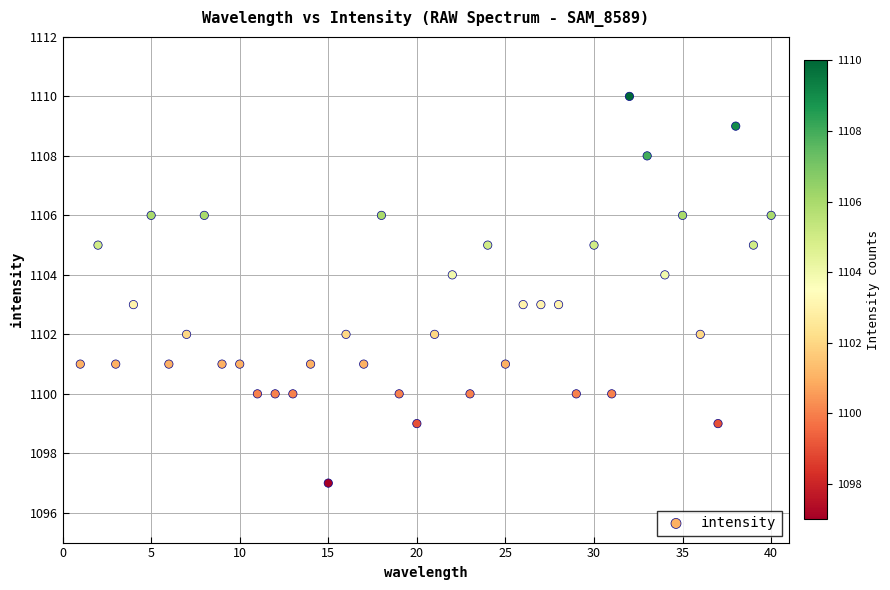

What is the range of X values (max minus min)?

39